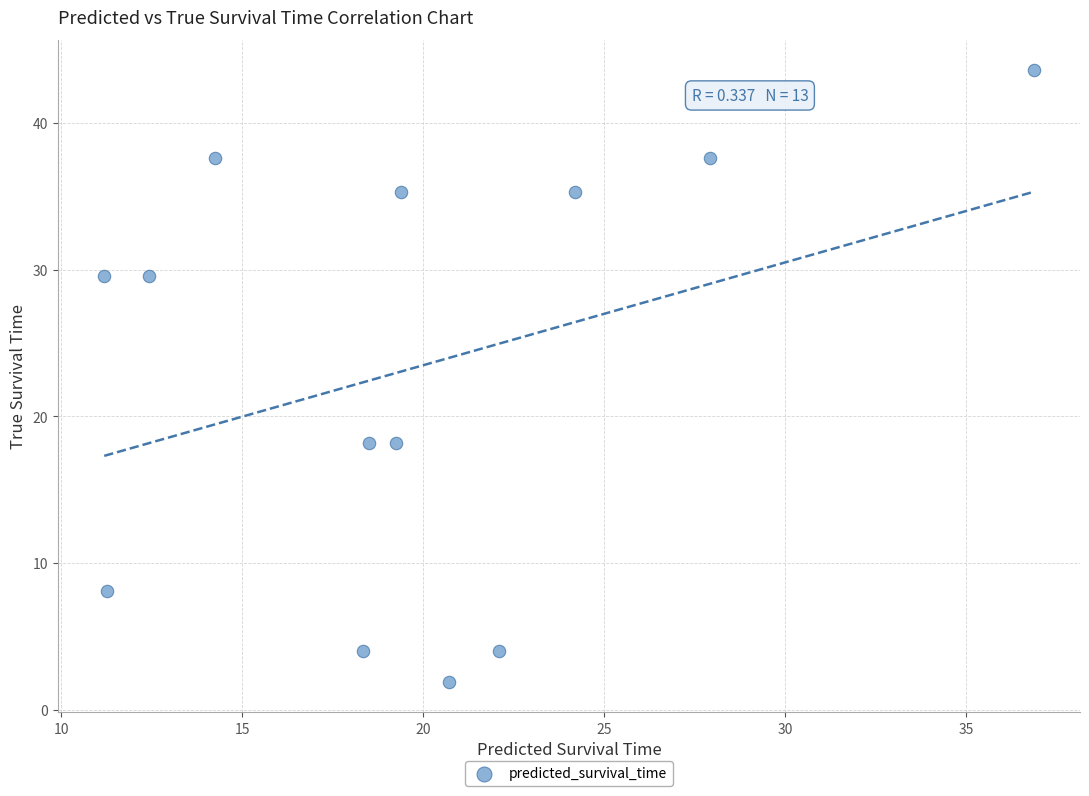

What is the range of X values (max minus min)?

25.7